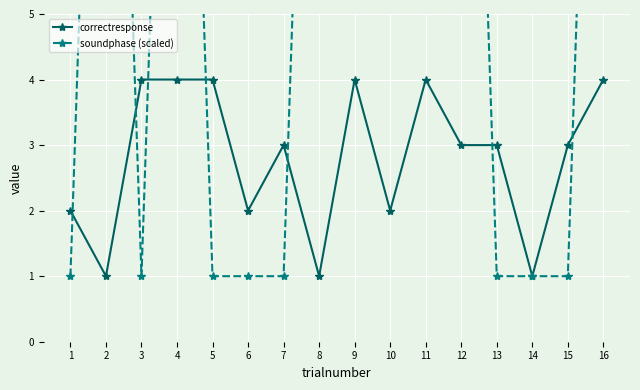

The value of soundphase (scaled) at 16 is 29. True or false?

False